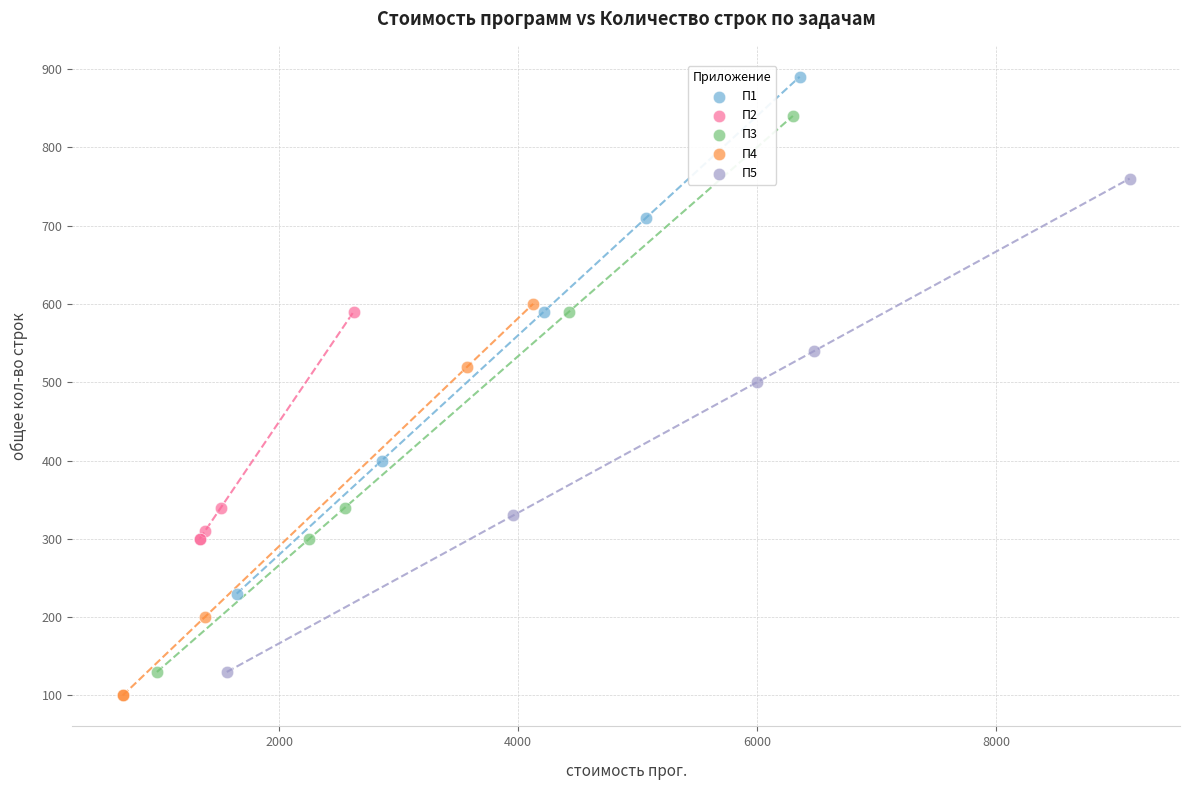

Which series has the largest Y range (max minus min)?

П3